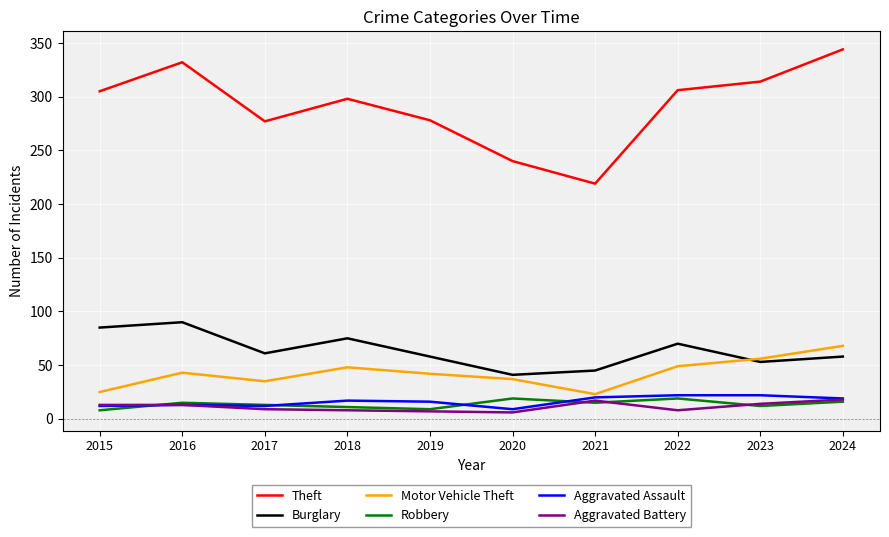

Which series has the largest total across all categories?

Theft